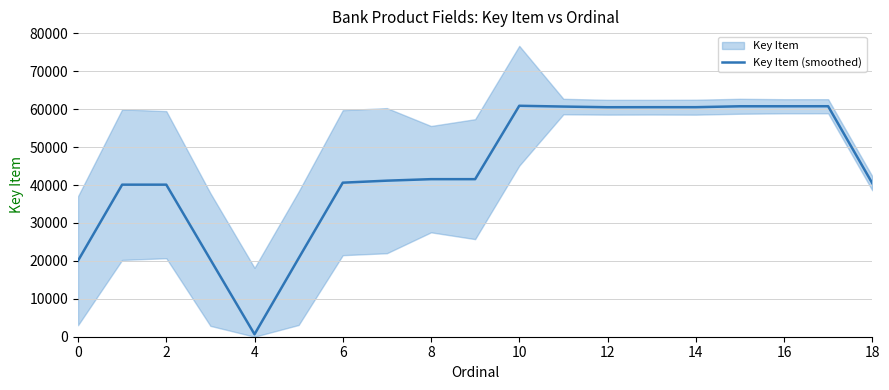

The chart shows a value of 13769.7 at 6. True or false?

False